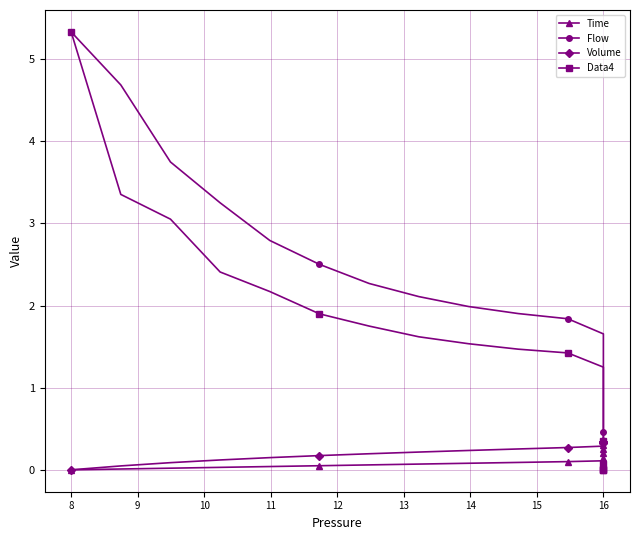

What is the difference between the maximum and minimum values in the Volume series?

0.3